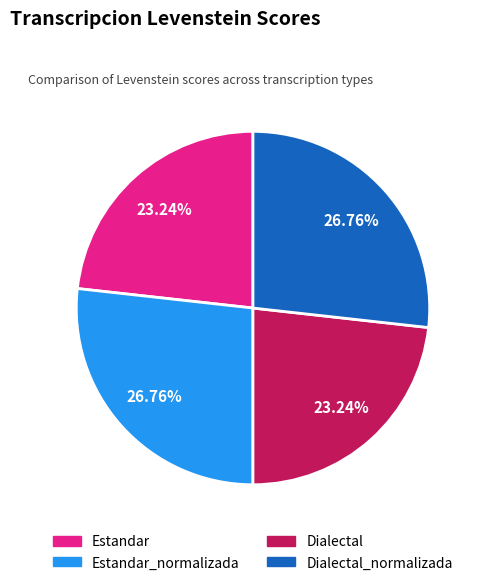

Is there a majority slice in this chart?

No